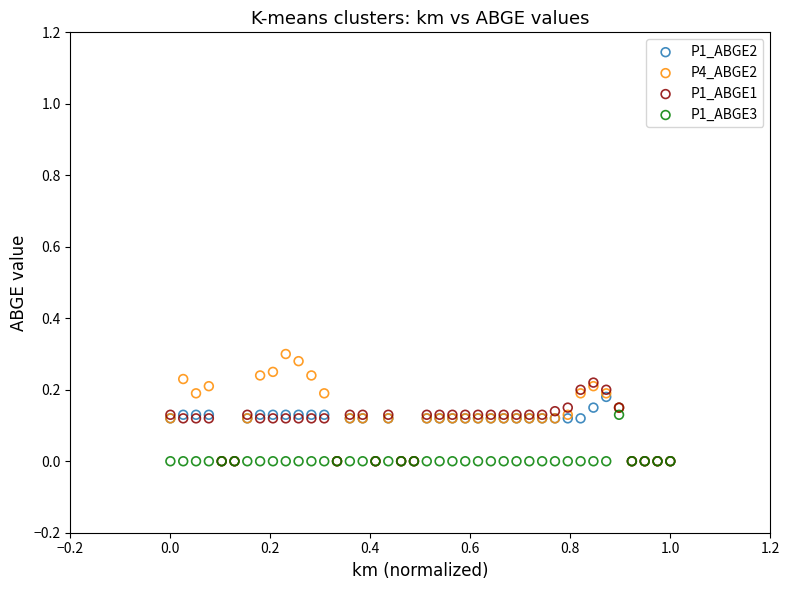

Which series reaches the maximum Y coordinate?

P4_ABGE2